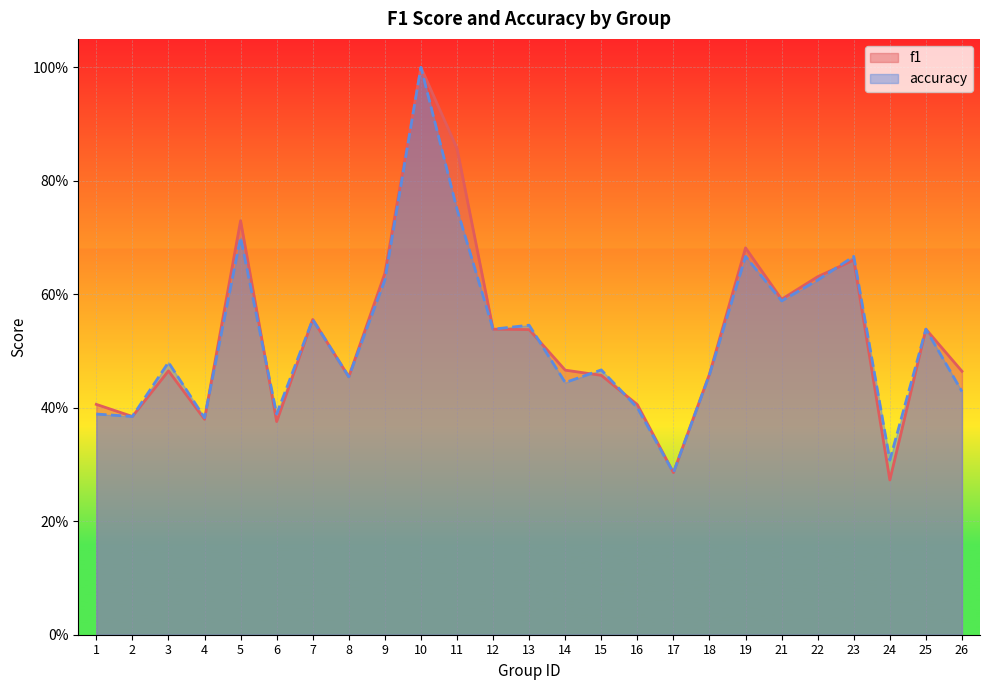

What is the sum of the accuracy values at 4 and 9?

1.0